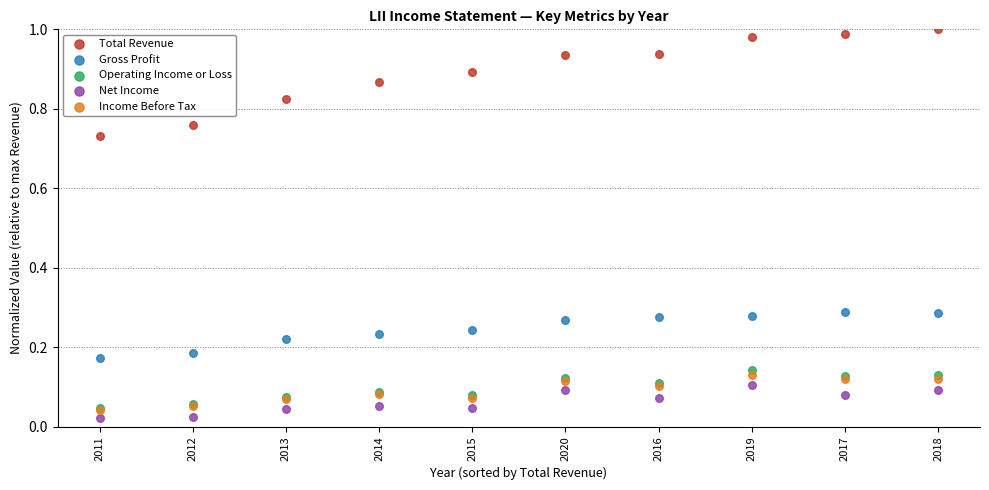

Which series contains the lowest Y value?

Net Income